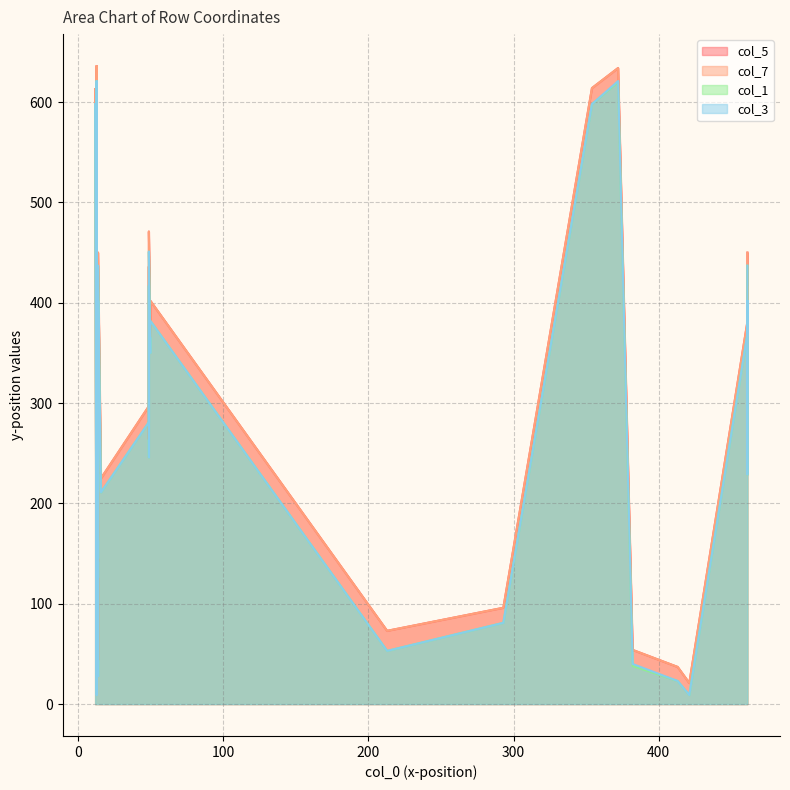

How many distinct data groups are displayed?

4